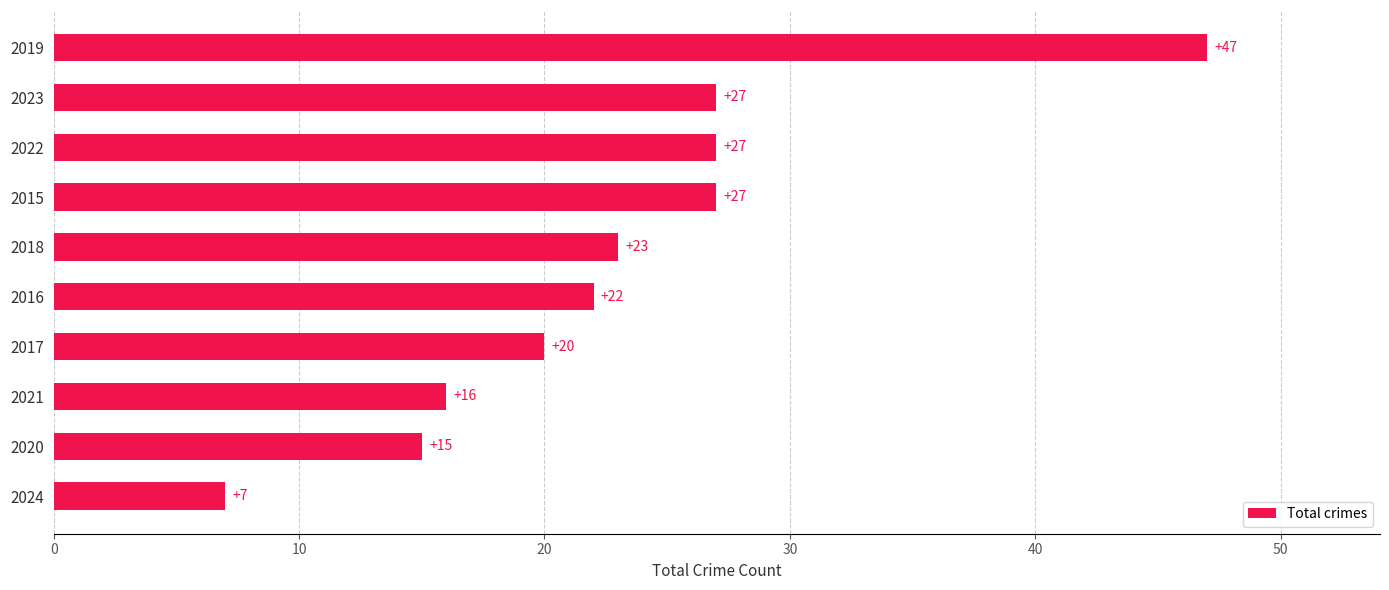

Approximately how many times larger is the value at 2022 compared to 2020?

1.8